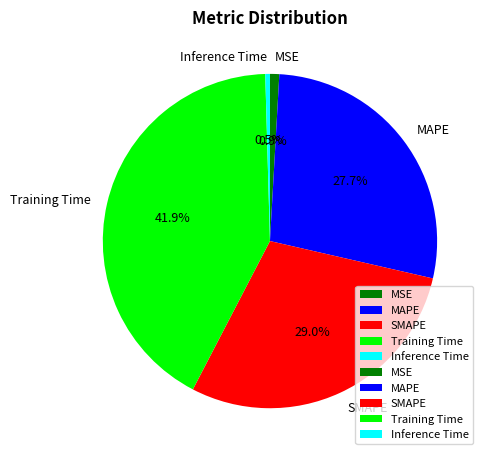

Is it true that MAPE is 21% of the pie?

False